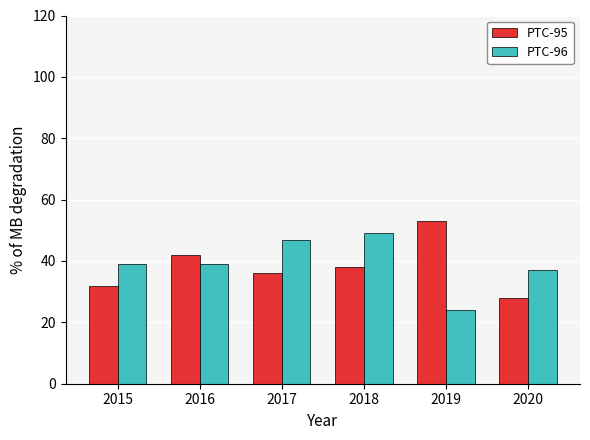

How many data points does each series have?

6